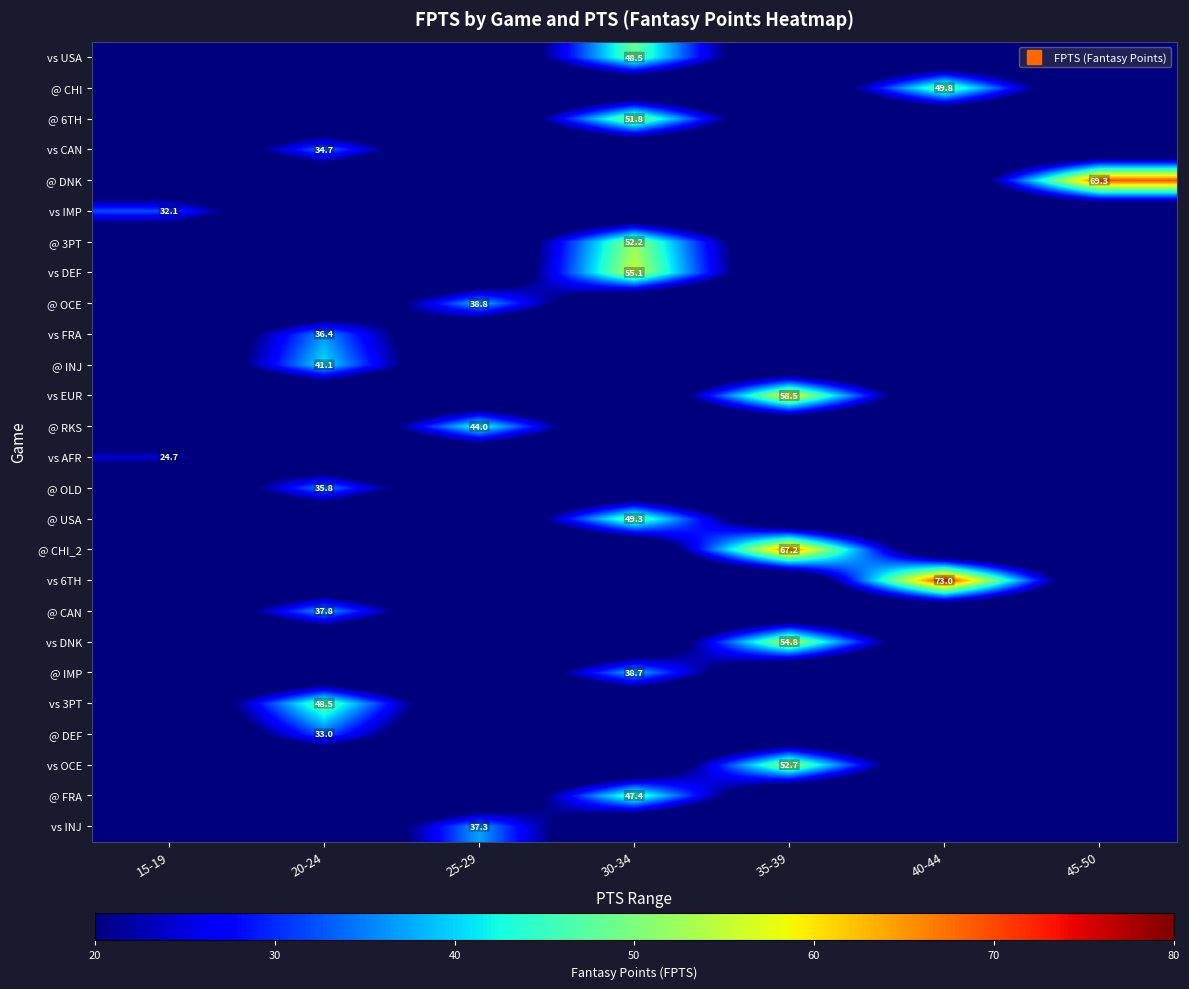

At which label does @ FRA reach its minimum?

15-19